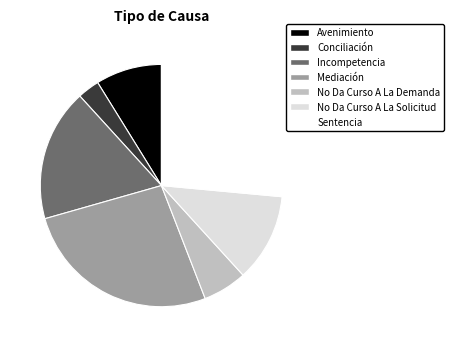

How many slices are in this pie chart?

7